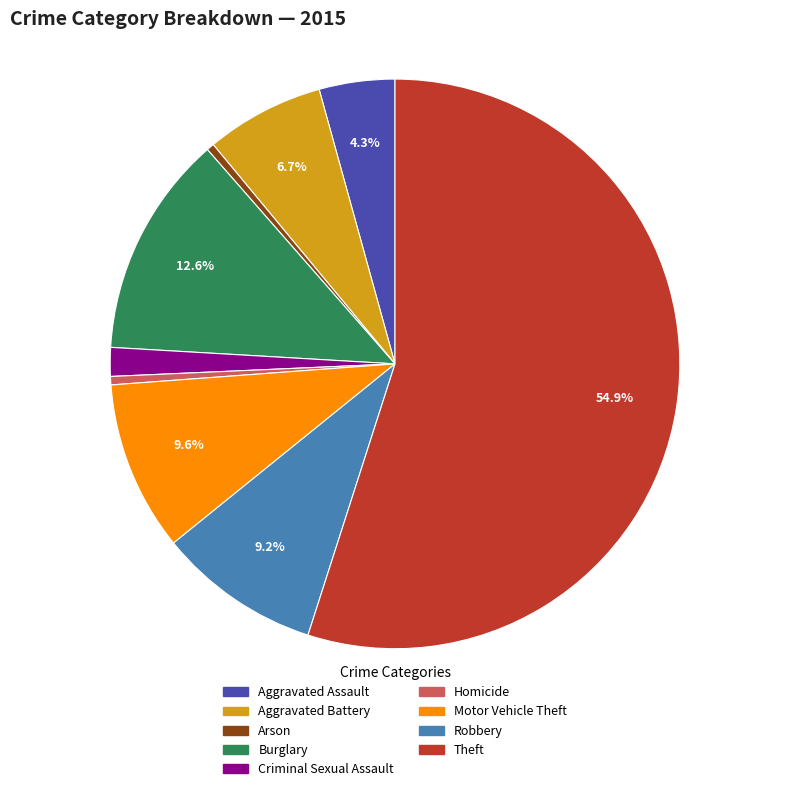

What is the largest slice in the pie chart?

Theft